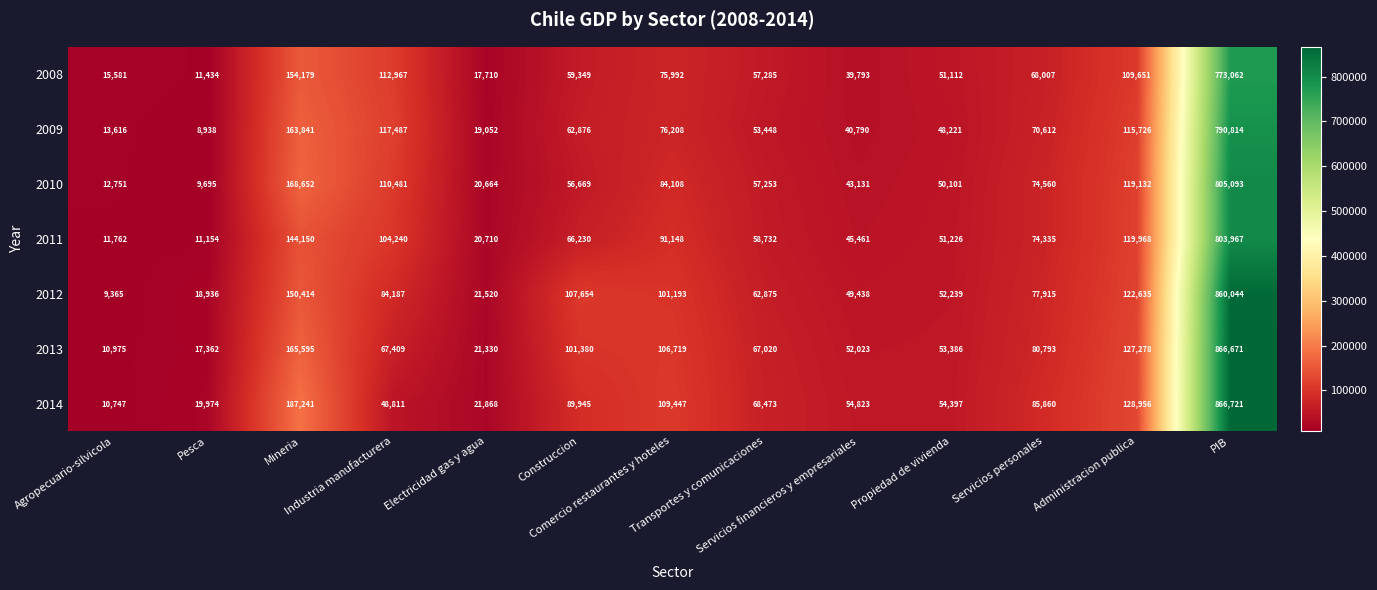

Which series has the largest total across all categories?

2014